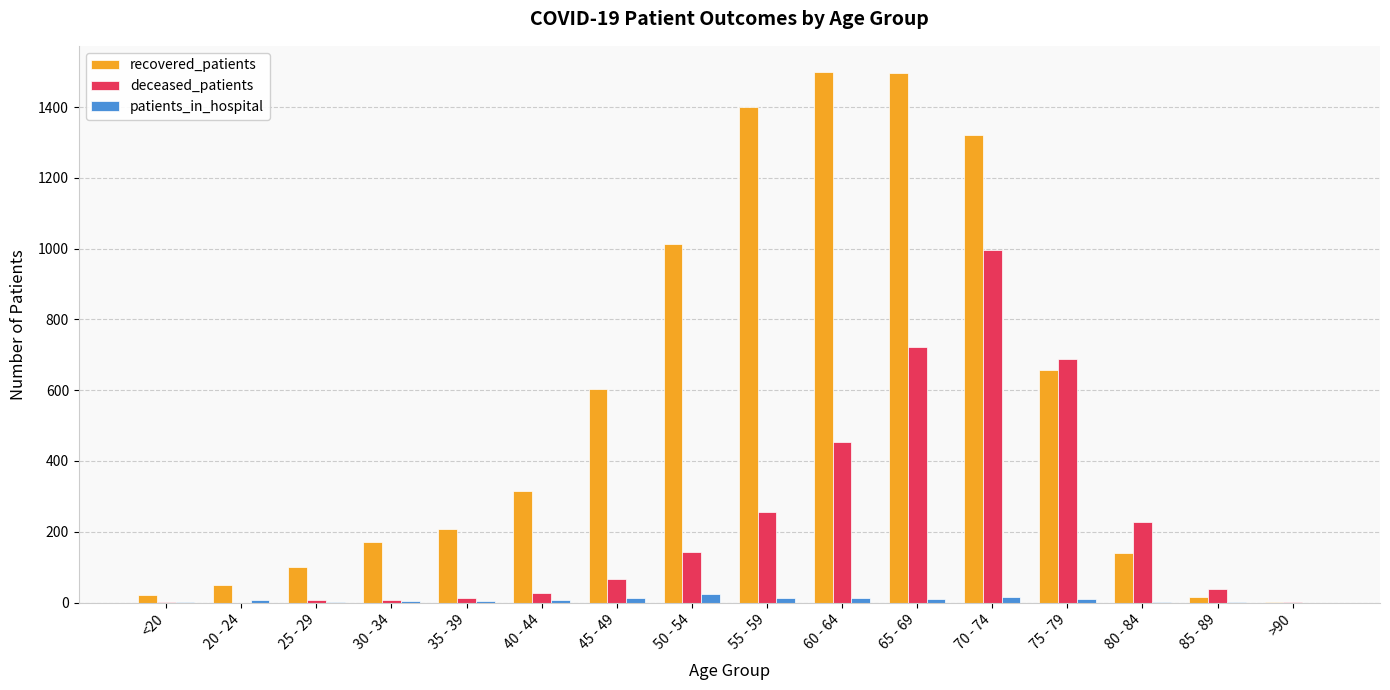

Between <20 and 40 - 44, which series saw the biggest shift?

recovered_patients